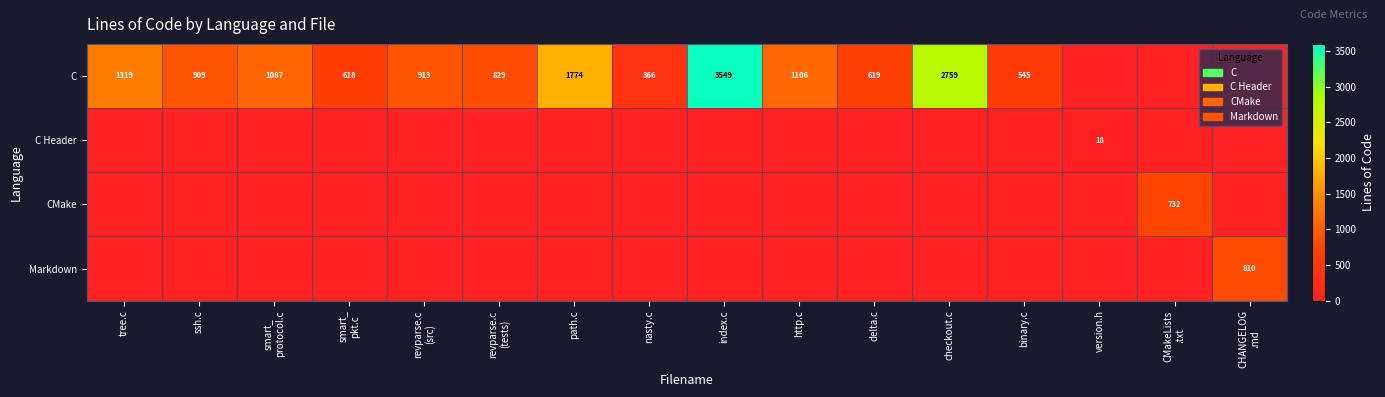

How many values in C are above zero?

13